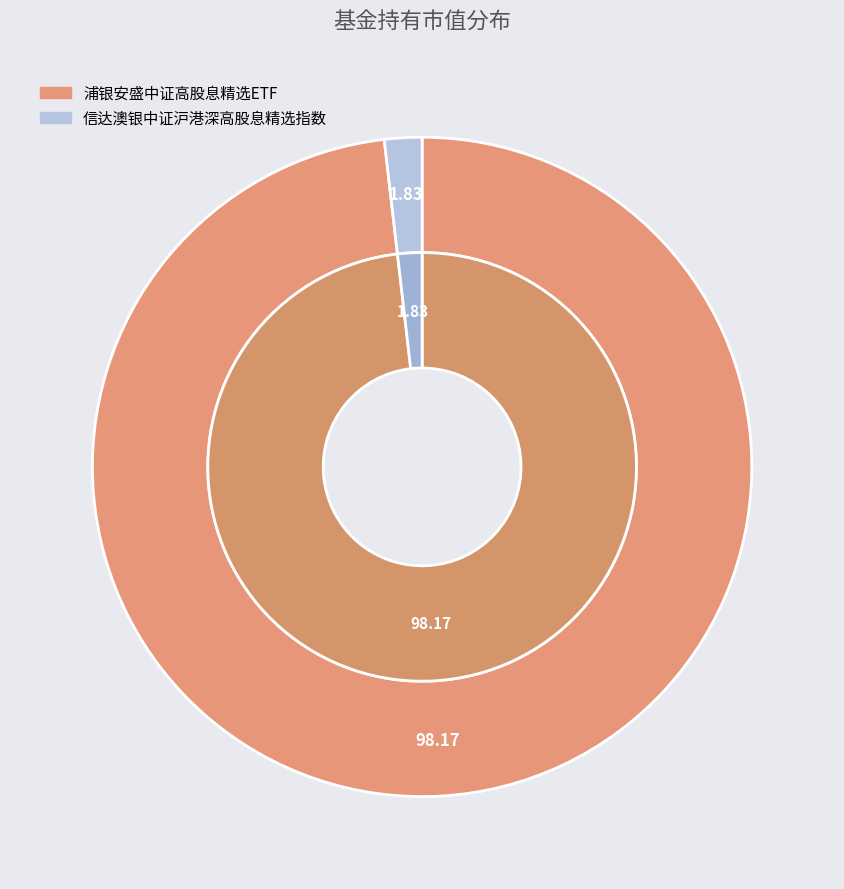

To the nearest percent, what is the combined percentage of 信达澳银中证沪港深高股息精选指数 and 浦银安盛中证高股息精选ETF?

100%